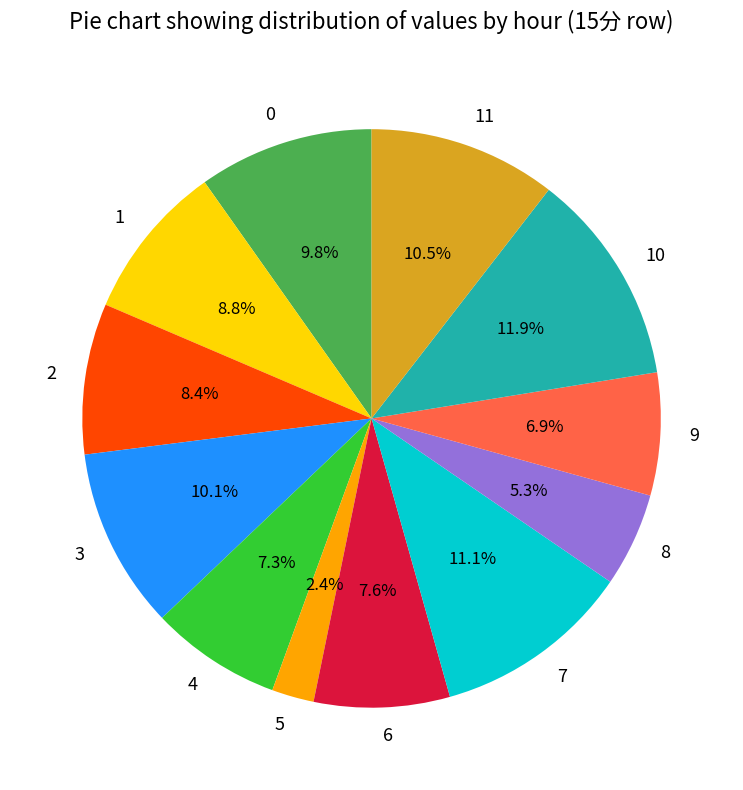

What percentage is NOT represented by 11?

89.5%